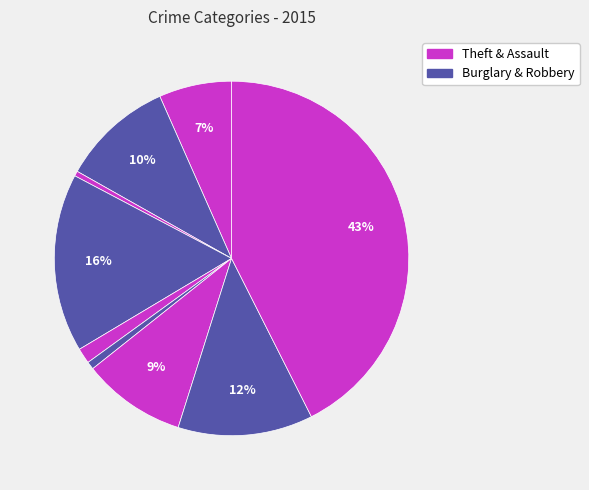

Count the number of slices in the pie.

9